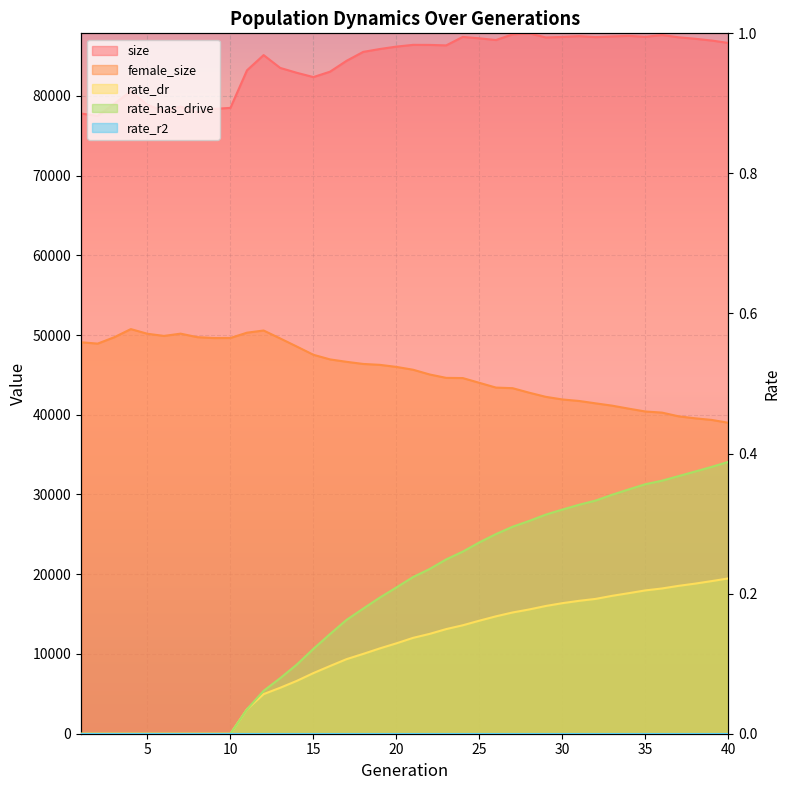

True or false: size has a value of 86928.0 at 39.

True